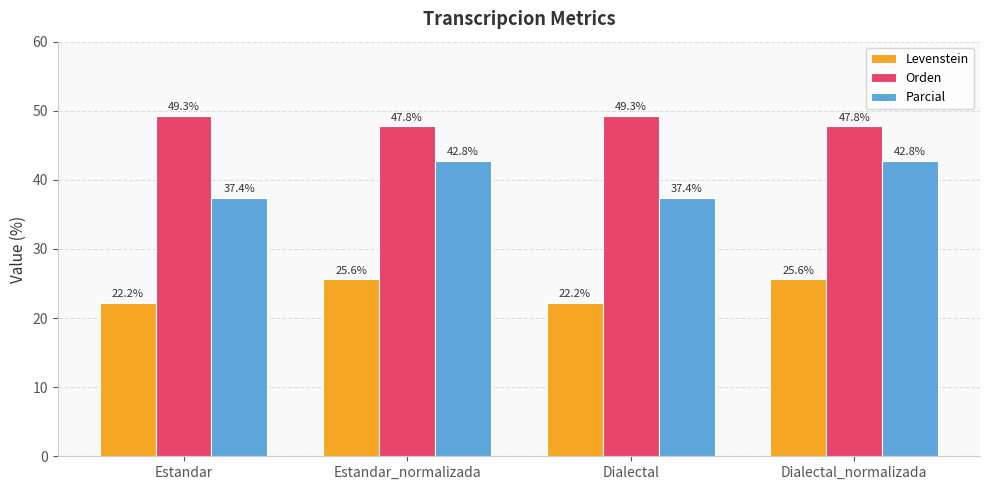

What is the total value across all series at Estandar?

108.9